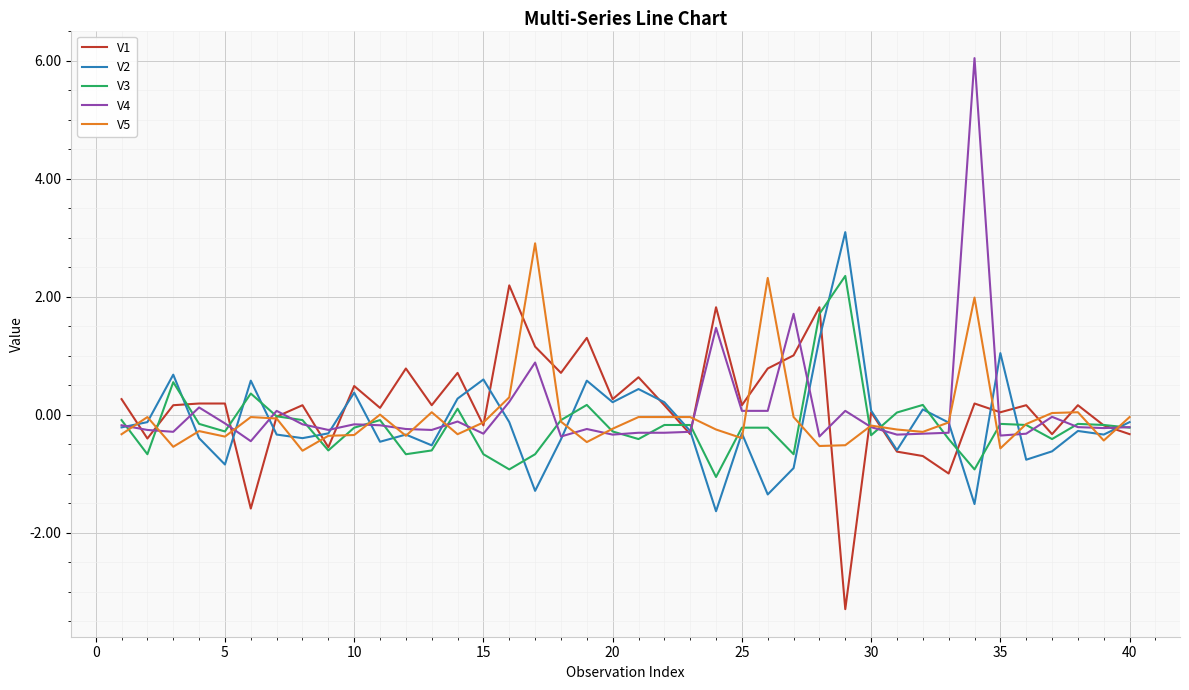

What is the minimum value shown in the chart?

-3.3